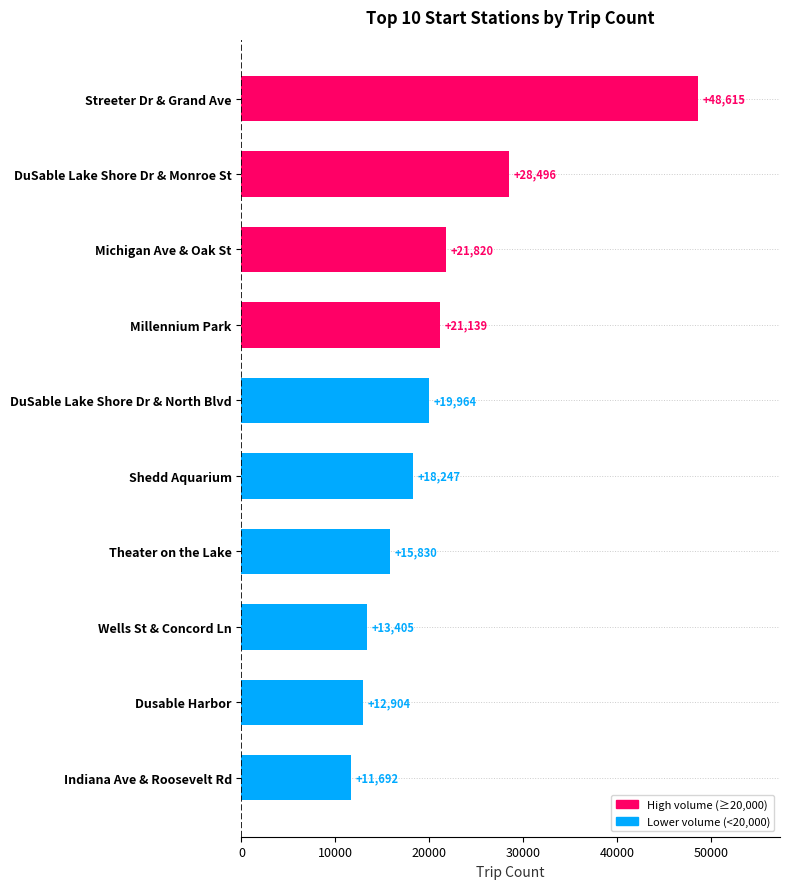

How many categories are shown in the chart?

10